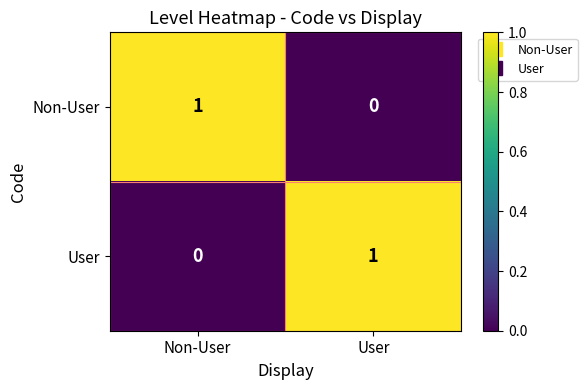

True or false: Non-User has a value of 2 at Non-User.

False